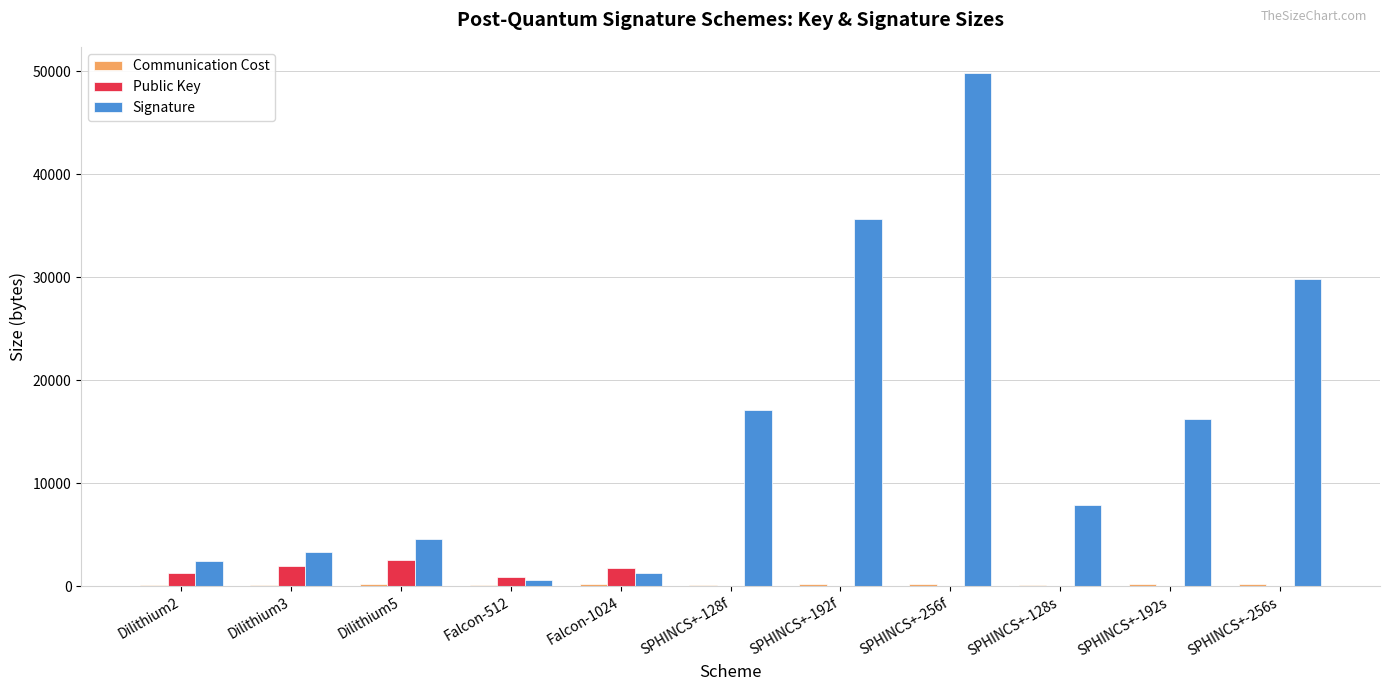

Which series has the widest spread of values?

Signature